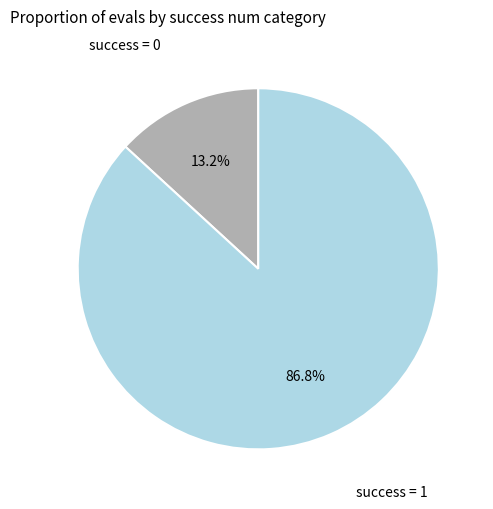

How many slices are in this pie chart?

2